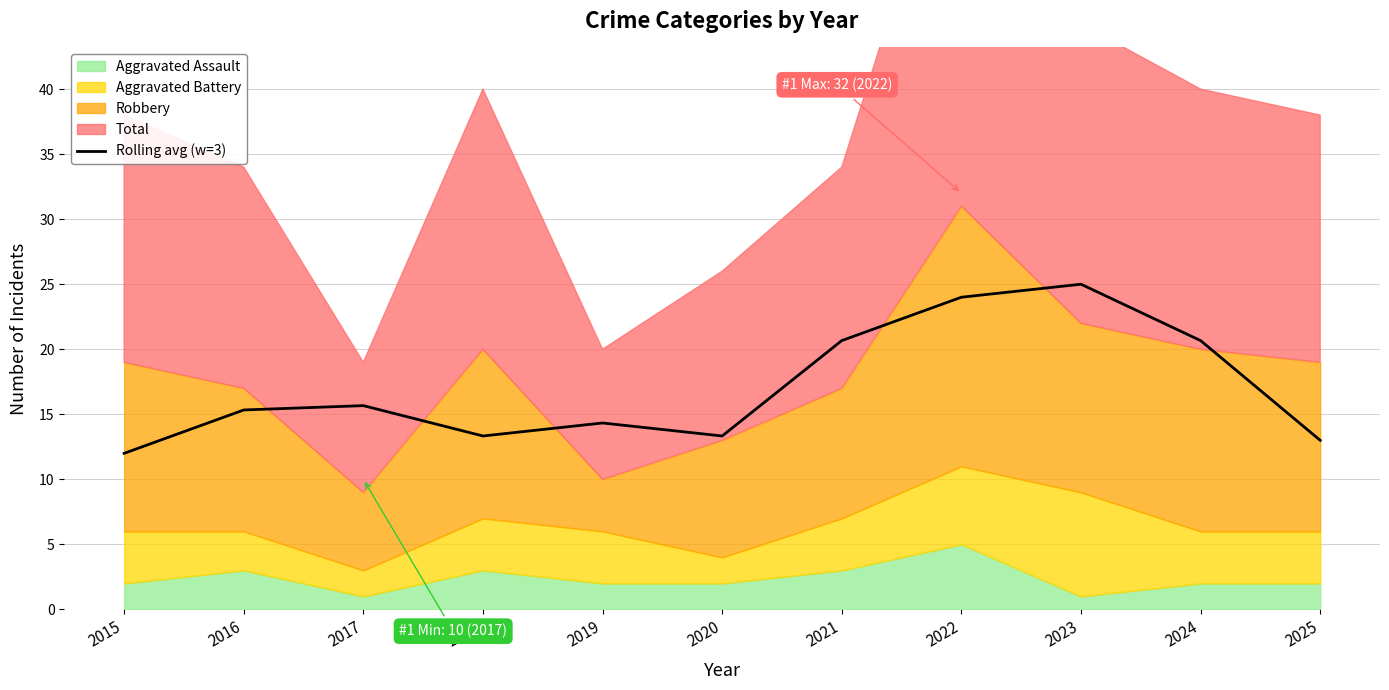

At which category does the chart reach its peak across all series?

2023